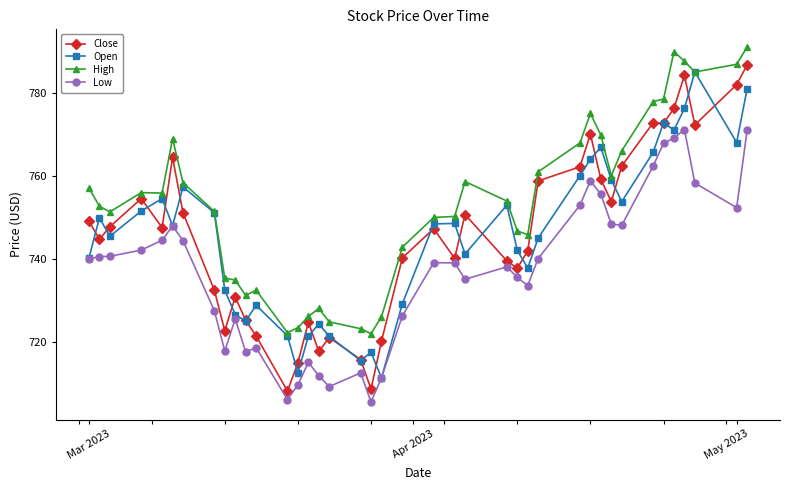

Which series has the largest total across all categories?

High